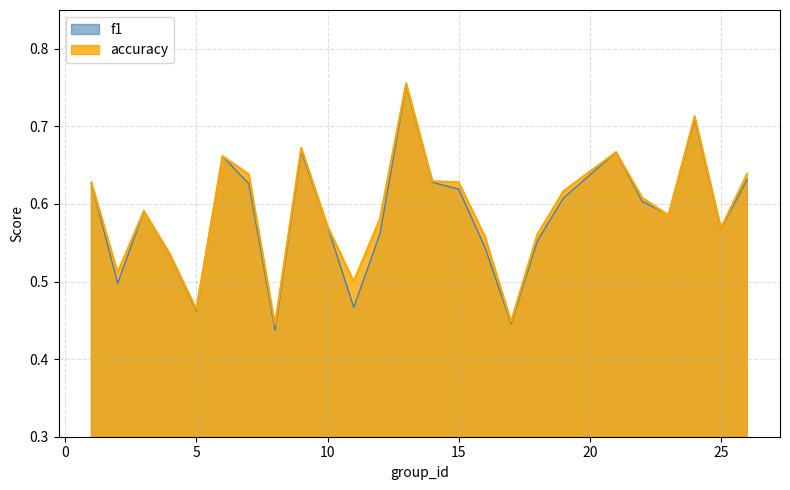

Reading left to right, list all the values displayed in this chart.

f1: 0.6	0.5	0.6	0.5	0.5	0.7	0.6	0.4	0.7	0.6	0.5	0.6	0.8	0.6	0.6	0.5	0.4	0.6	0.6	0.7	0.6	0.6	0.7	0.6	0.6
accuracy: 0.6	0.5	0.6	0.5	0.5	0.7	0.6	0.4	0.7	0.6	0.5	0.6	0.8	0.6	0.6	0.6	0.4	0.6	0.6	0.7	0.6	0.6	0.7	0.6	0.6